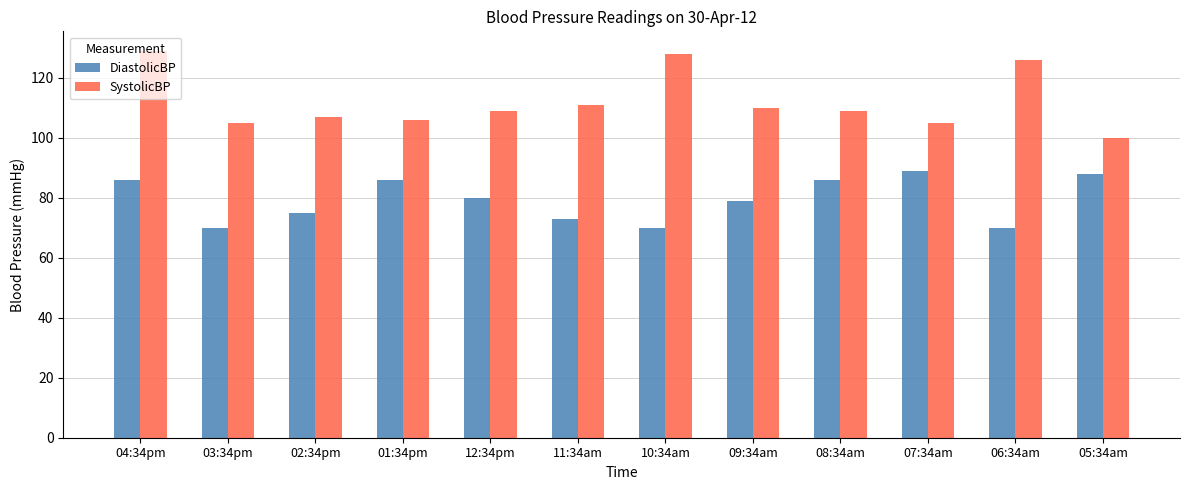

What is the lowest value of the SystolicBP series?

100